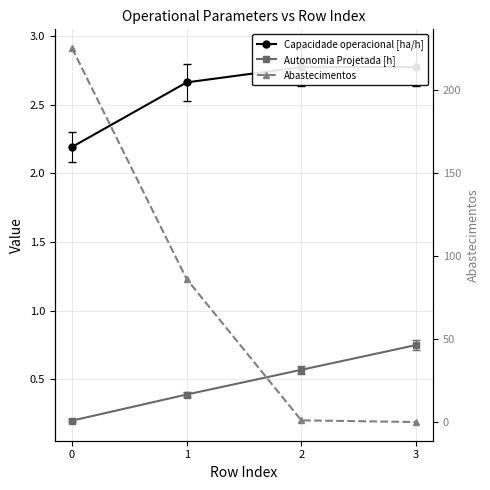

At how many categories does at least one series exceed 6?

2